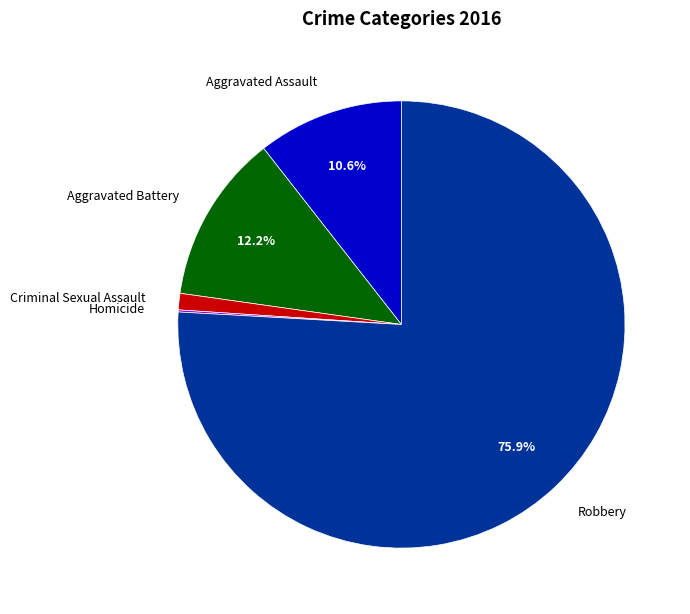

To the nearest percent, what is the difference between the largest and smallest slice percentages?

76%